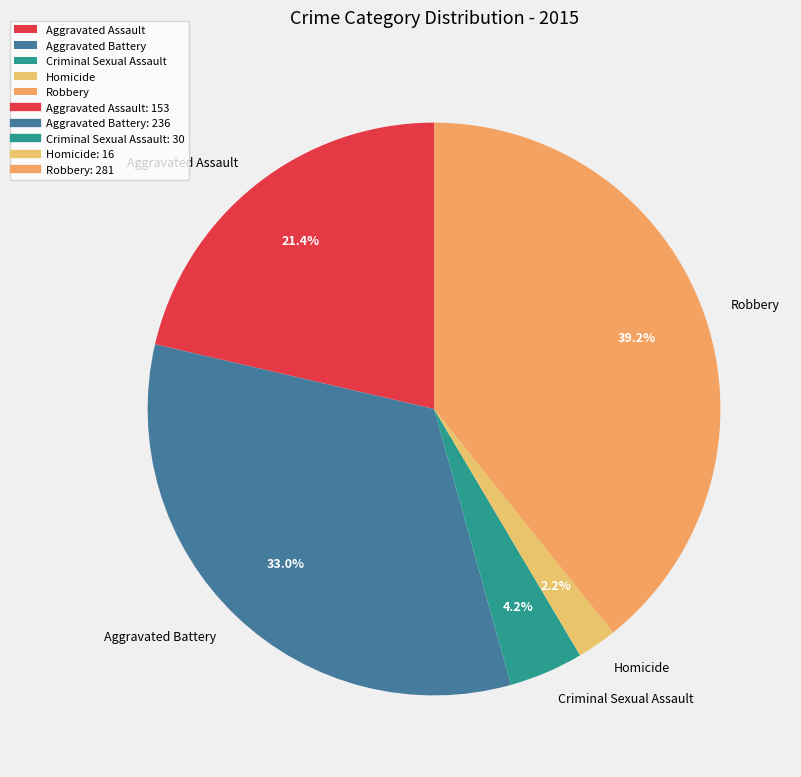

To the nearest percent, what portion does Criminal Sexual Assault represent?

4%